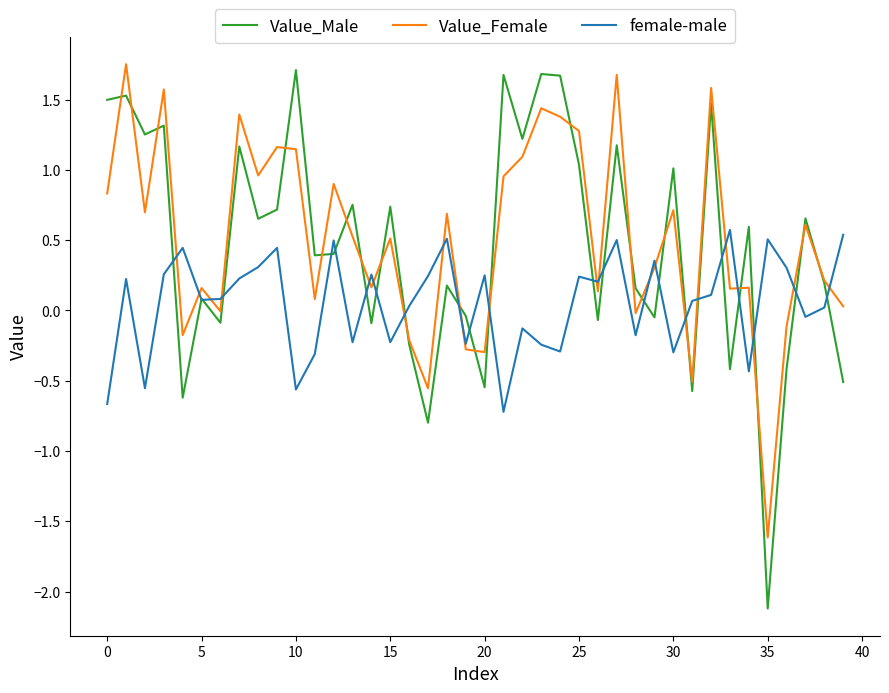

Which series has the largest range (max minus min)?

Value_Male